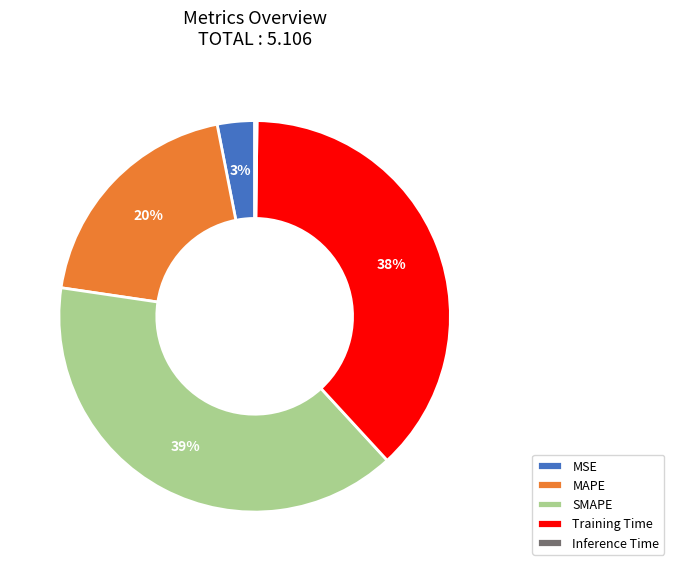

To the nearest percent, what is the combined percentage of SMAPE and MSE?

42%